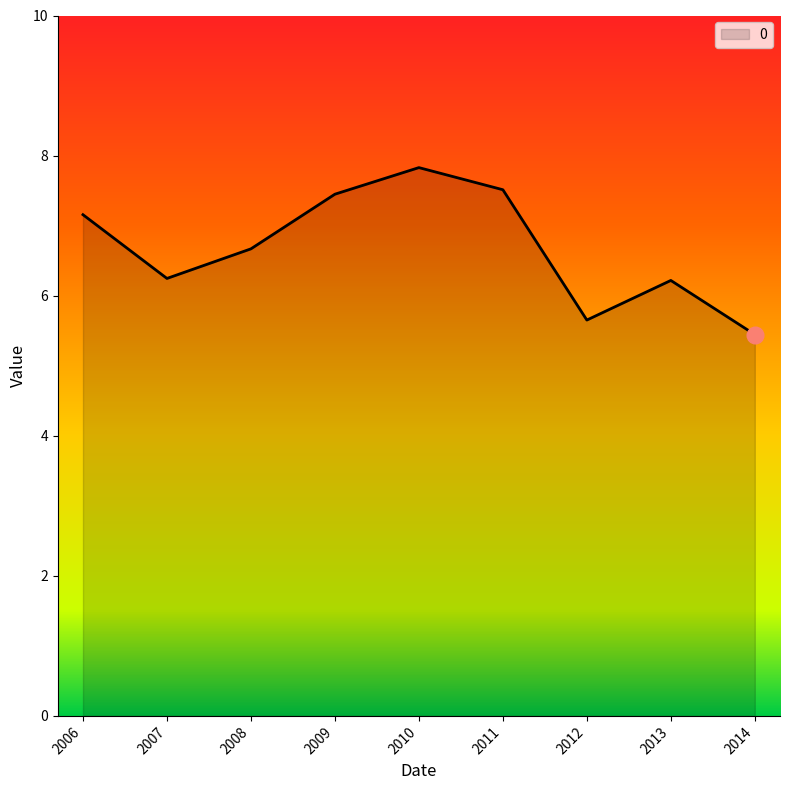

Where does the data first go above 6?

2006